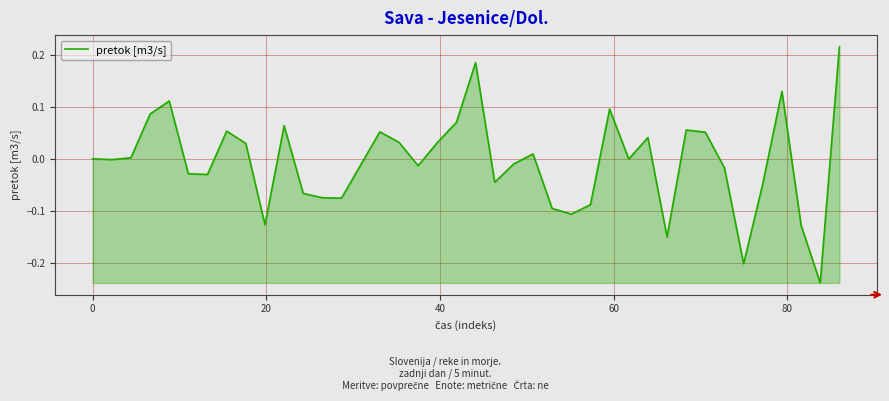

What is the difference between the maximum and minimum values?

0.5